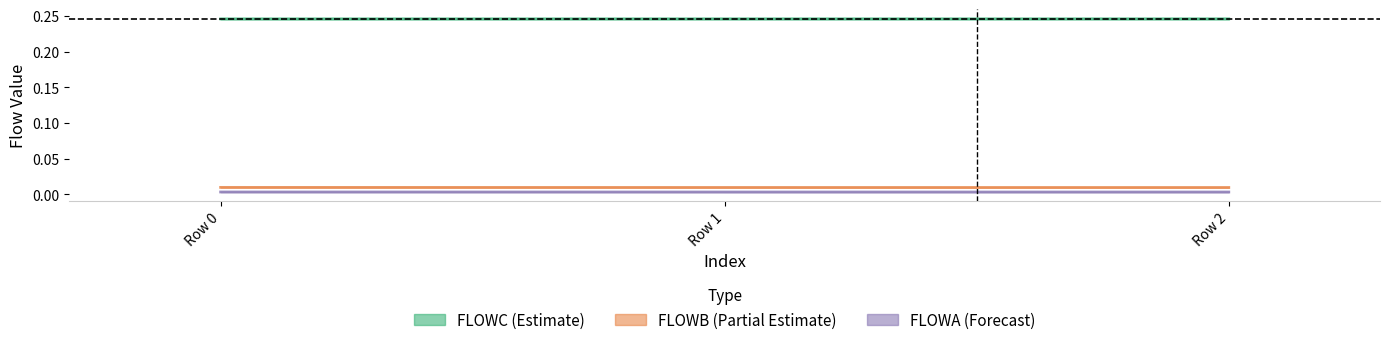

True or false: FLOWC (Estimate) has a value of 0.2 at Row 0.

True